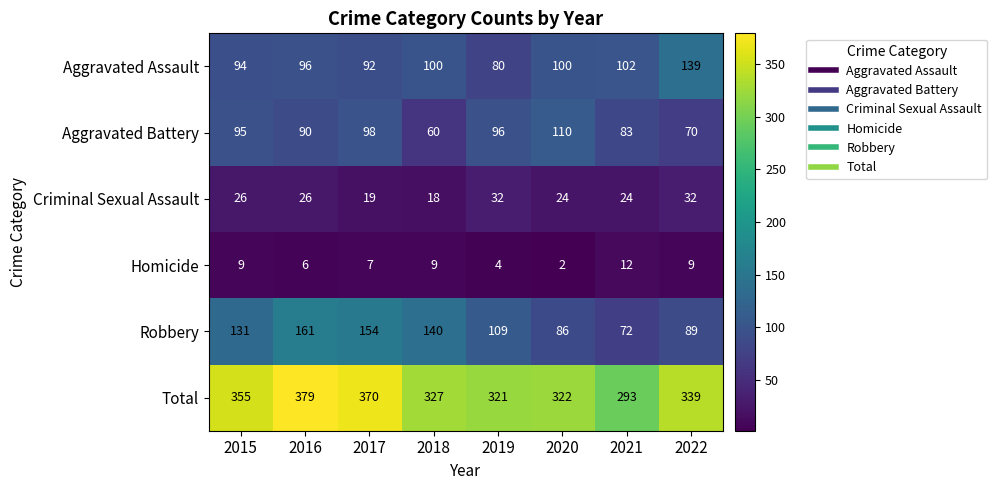

What is the smallest value displayed?

2